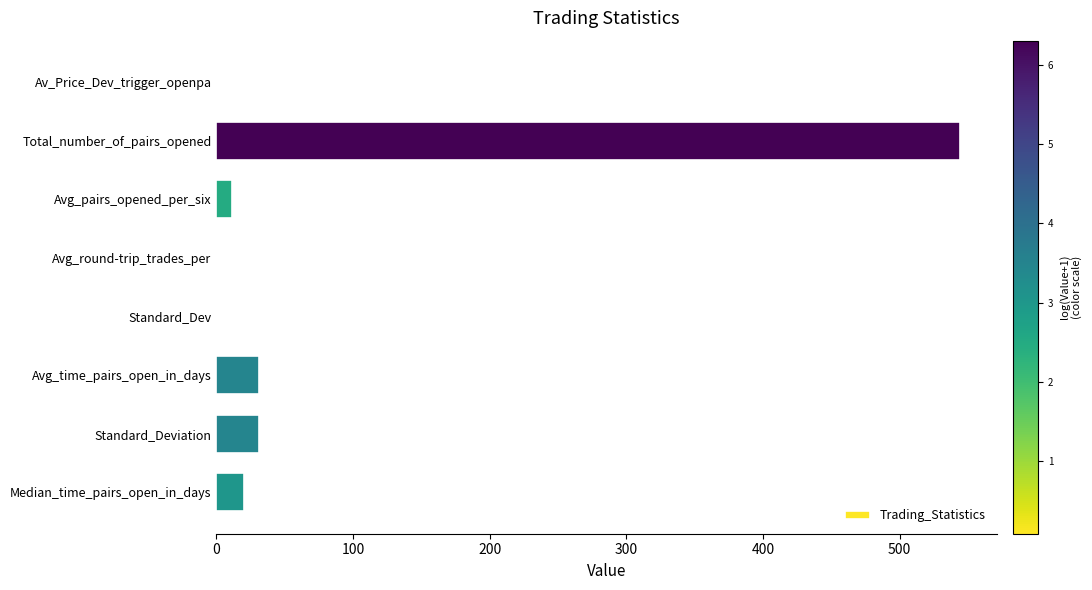

What is the sum of all values?

638.6